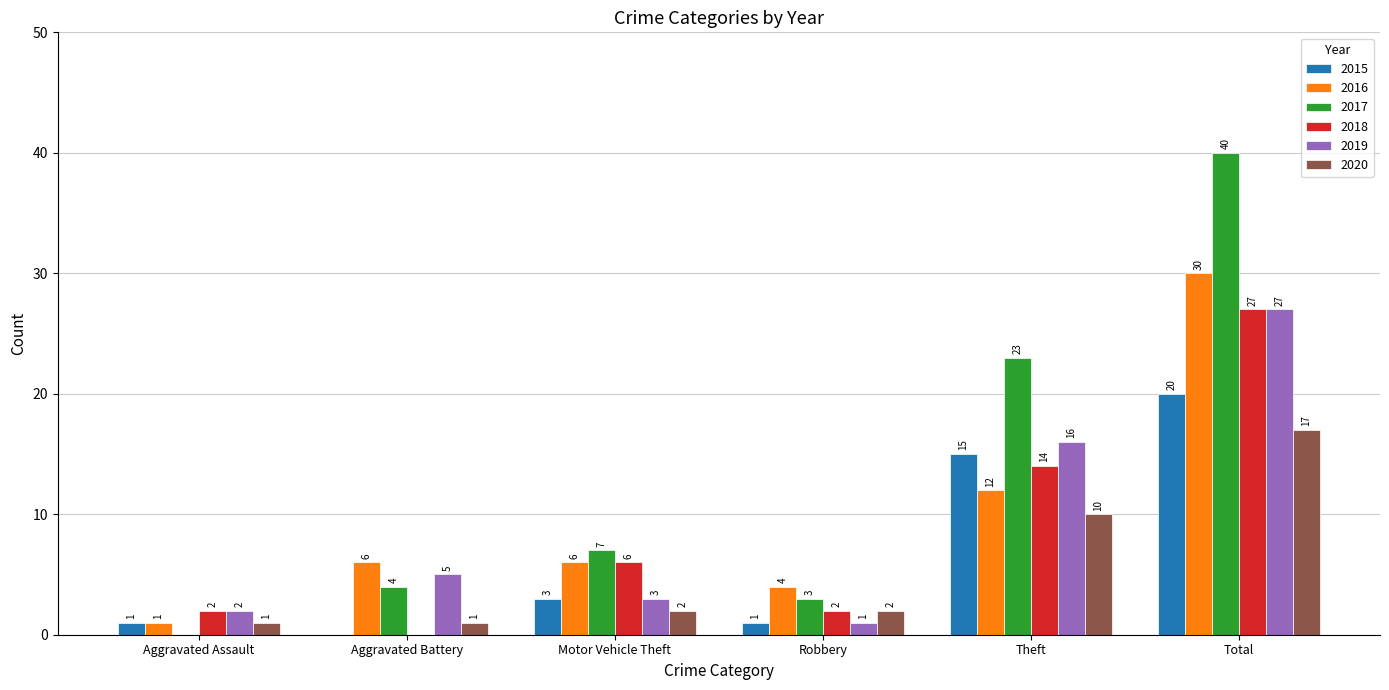

The value of 2018 at Total is 27. True or false?

True